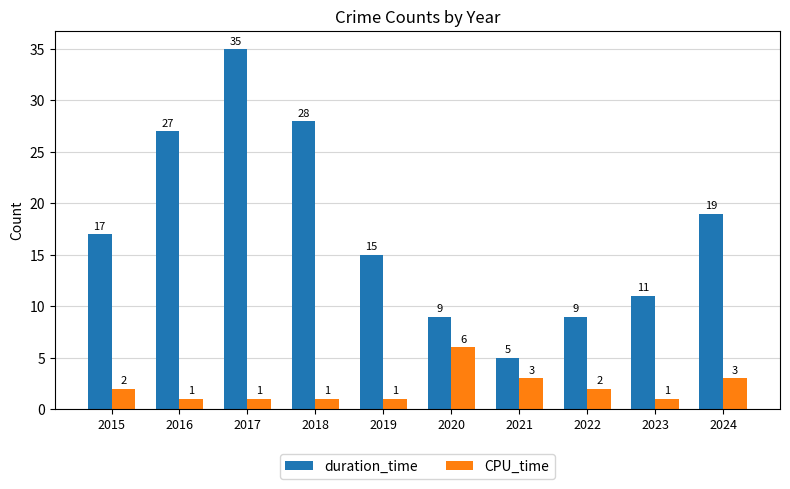

Rank the series by their average value, from lowest to highest.

CPU_time, duration_time